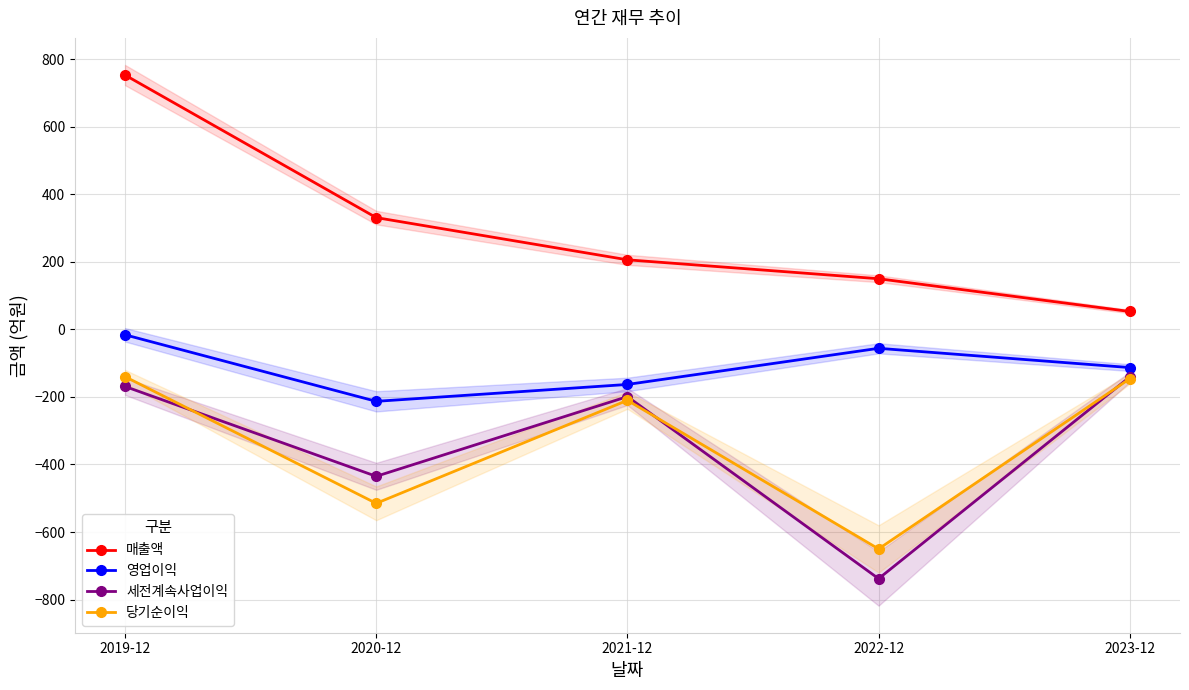

Which series has the largest range (max minus min)?

매출액